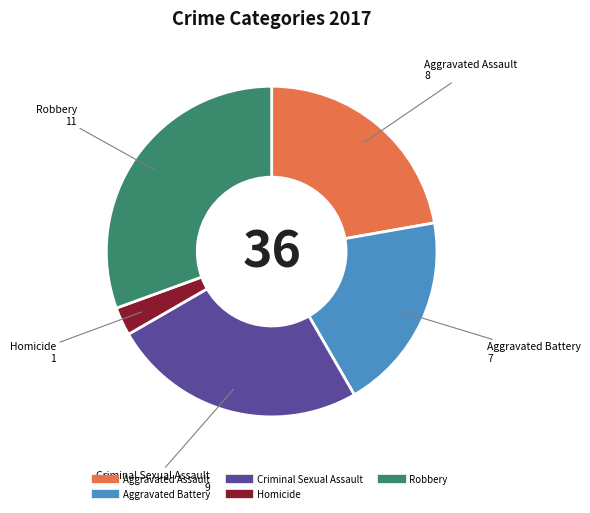

Is the sum of Criminal Sexual Assault and Homicide greater than half?

No